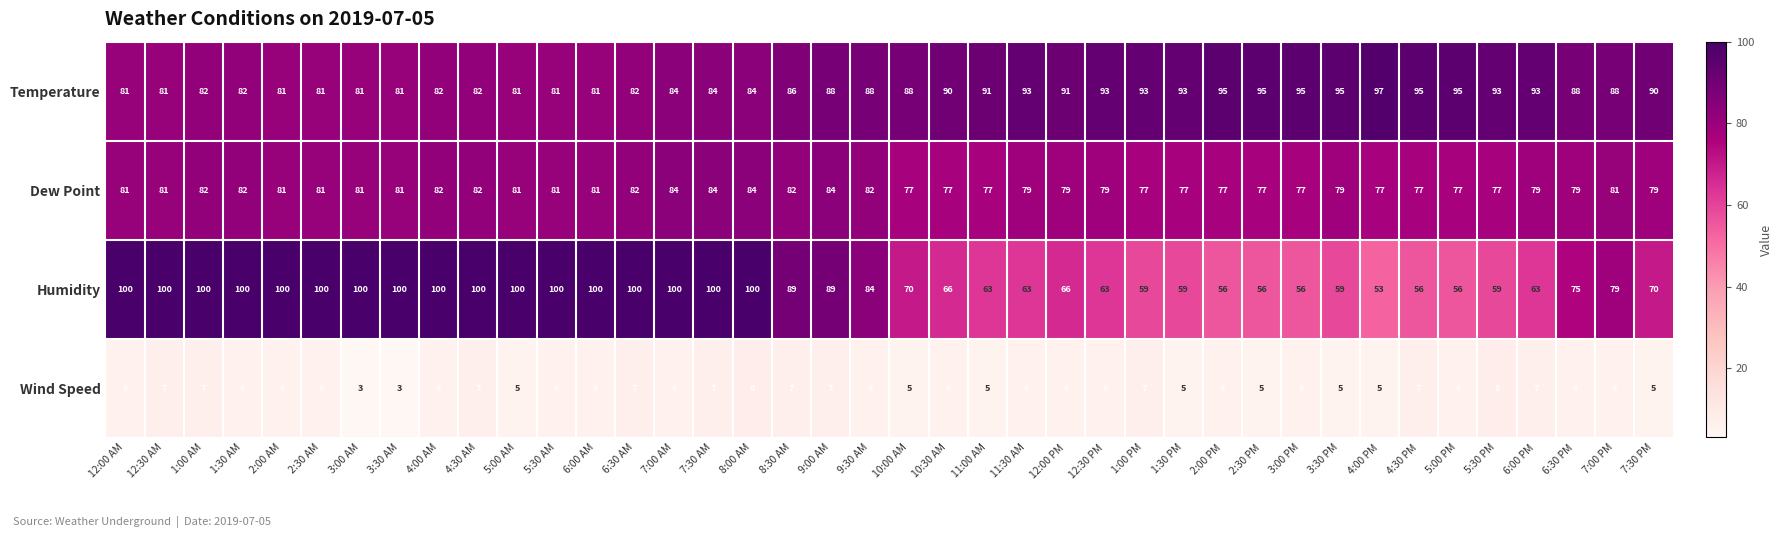

List the series in order of their peak value, highest first.

Humidity, Temperature, Dew Point, Wind Speed